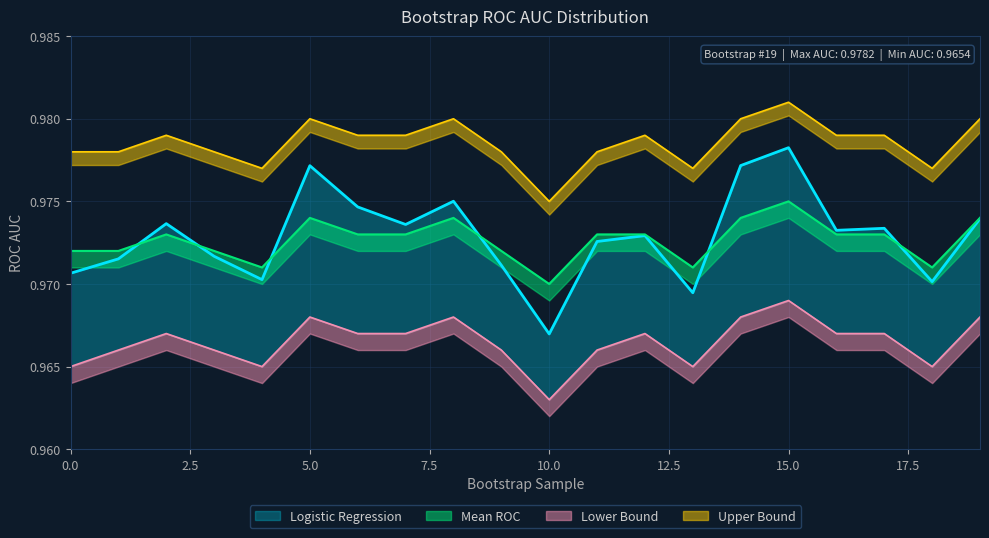

Which series changed the most between 11 and 12?

Lower Bound